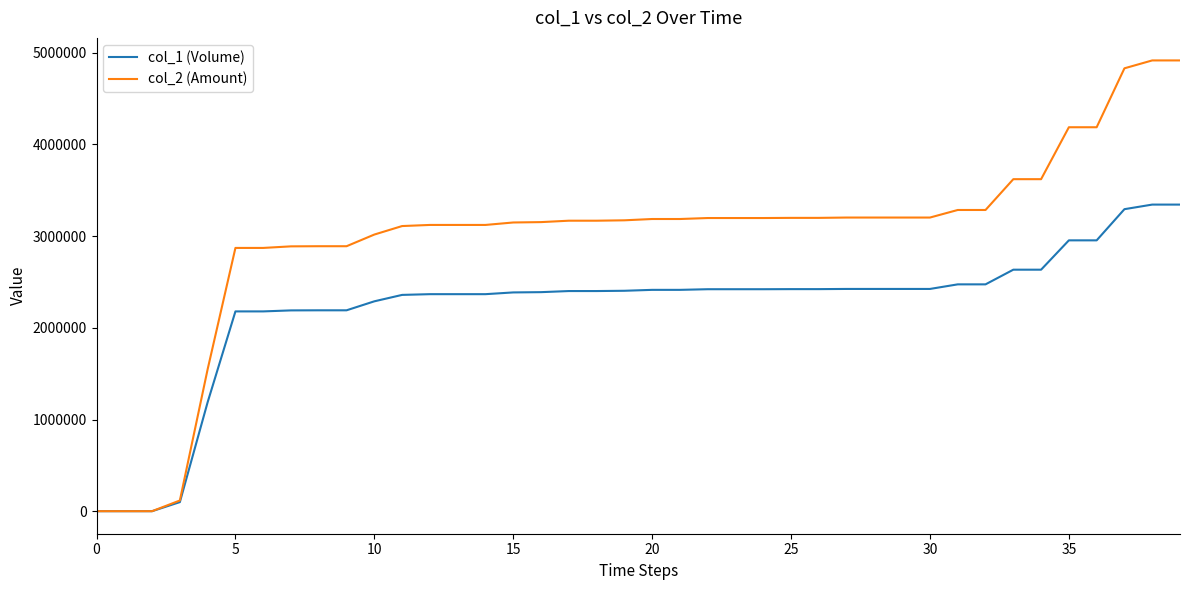

Rank the series by their average value, from highest to lowest.

col_2 (Amount), col_1 (Volume)